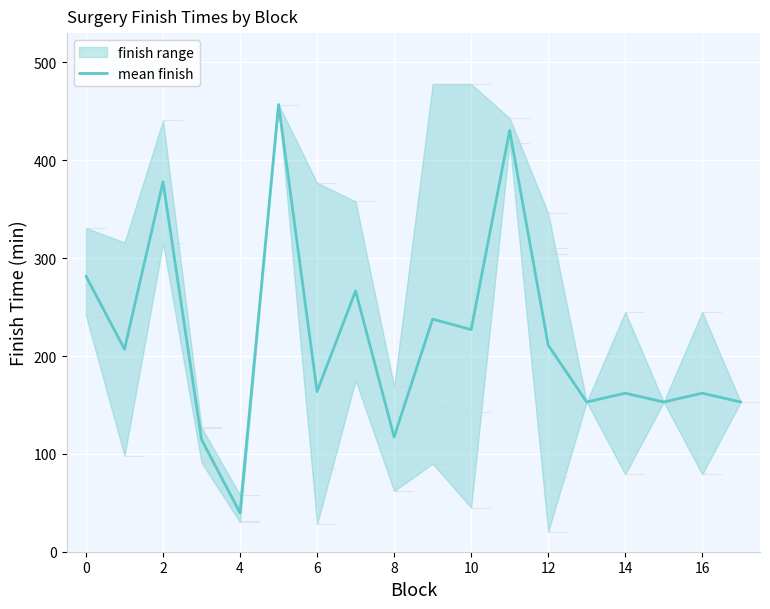

What is the minimum value for mean finish?

39.7